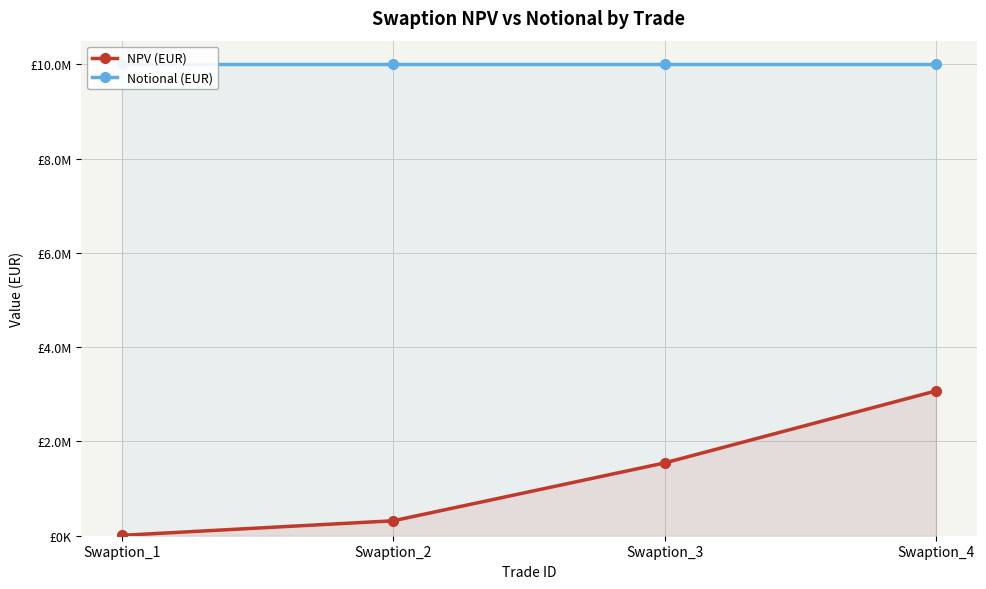

Reading left to right, transcribe all the data shown in this chart.

NPV (EUR): Swaption_1=8030.7	Swaption_2=316944.0	Swaption_3=1543874.4	Swaption_4=3070907.1
Notional (EUR): Swaption_1=10000000.0	Swaption_2=10000000.0	Swaption_3=10000000.0	Swaption_4=10000000.0